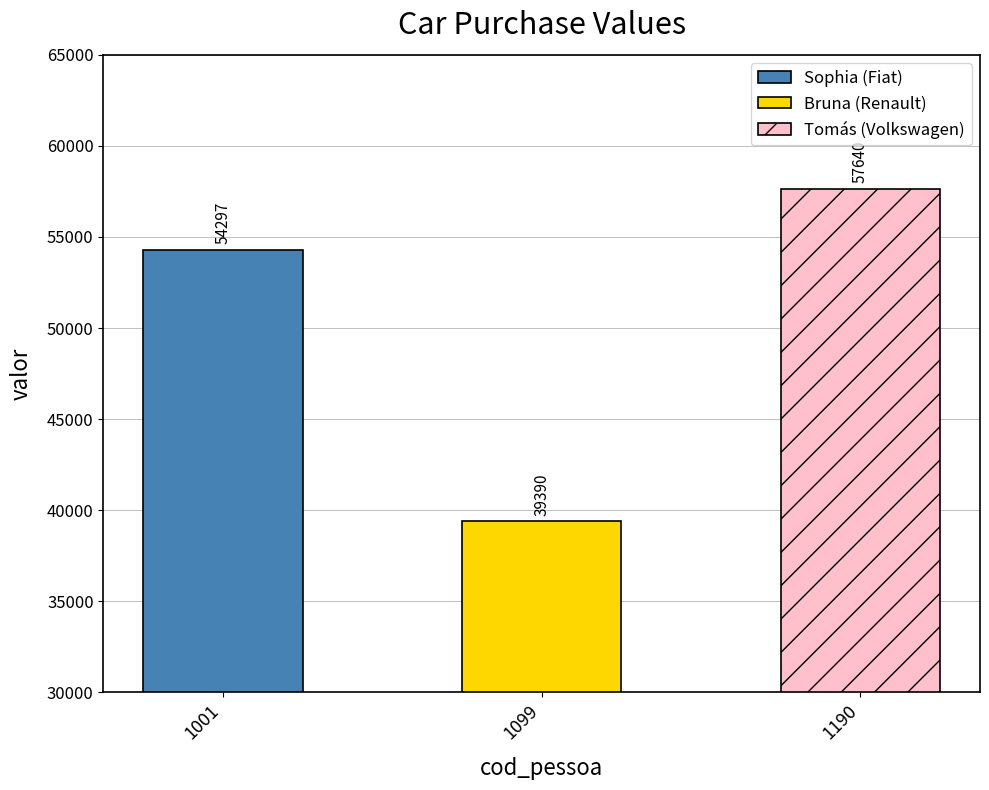

What is the difference between the values at 1001 and 1099?

14907